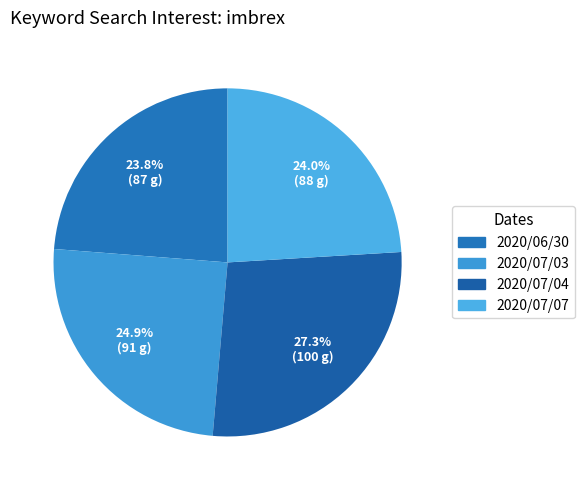

What portion of the pie excludes 2020/06/30?

76.2%